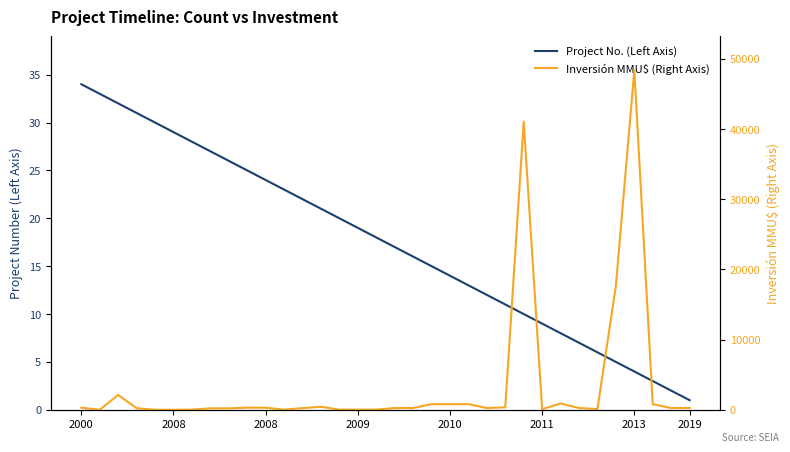

How many times do Inversión MMU$ (Right Axis) and Project No. (Left Axis) cross each other?

6